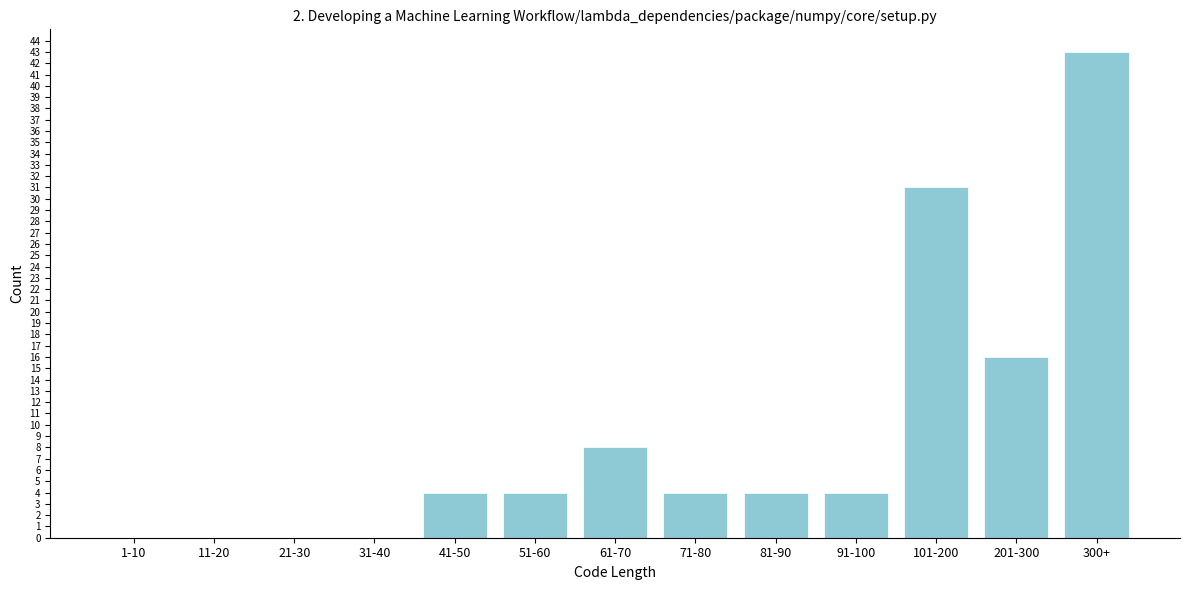

Reading left to right, list all the values displayed in this chart.

1-10=0	11-20=0	21-30=0	31-40=0	41-50=4	51-60=4	61-70=8	71-80=4	81-90=4	91-100=4	101-200=31	201-300=16	300+=43